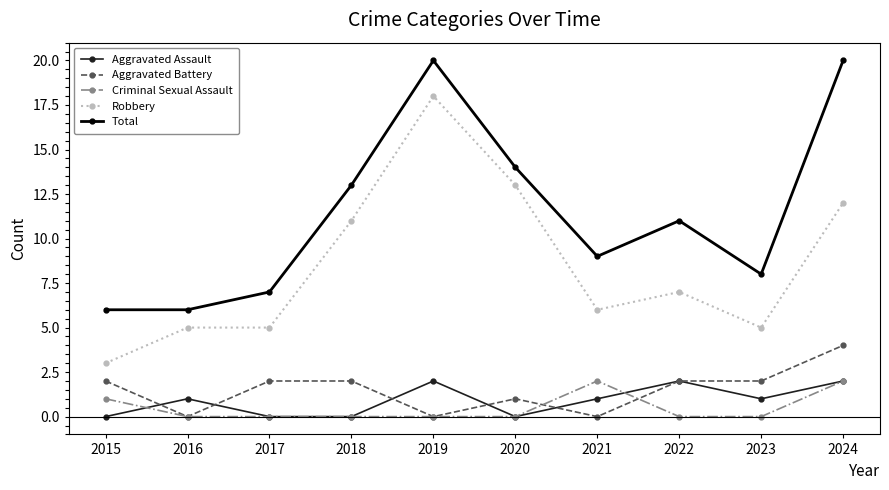

Does the chart display data point markers on the line(s)?

Yes